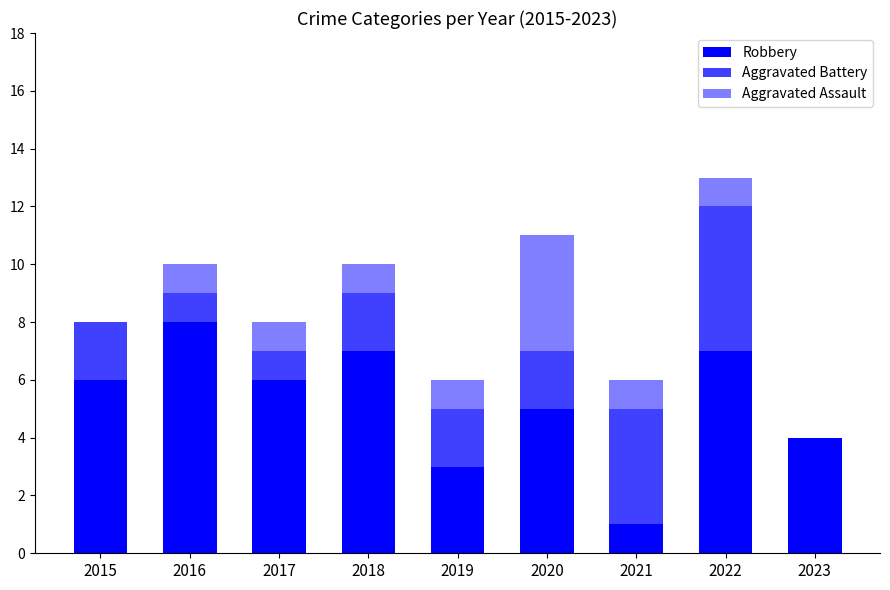

At which category is the sum across all series the highest?

2022